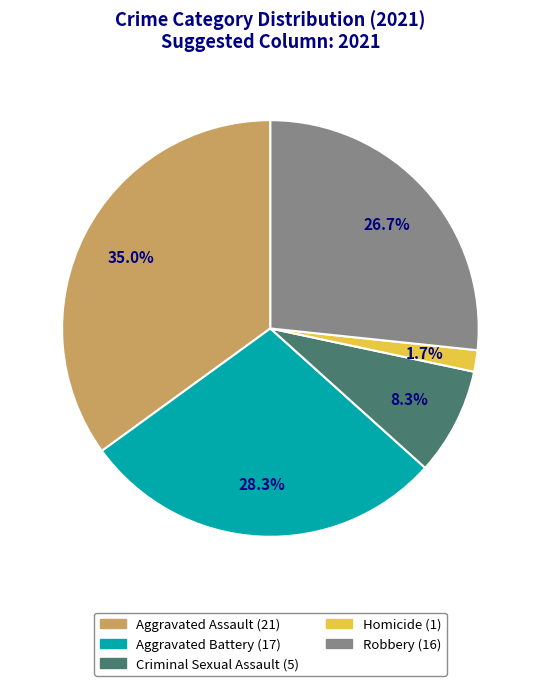

Which category has the biggest portion of the pie?

Aggravated Assault